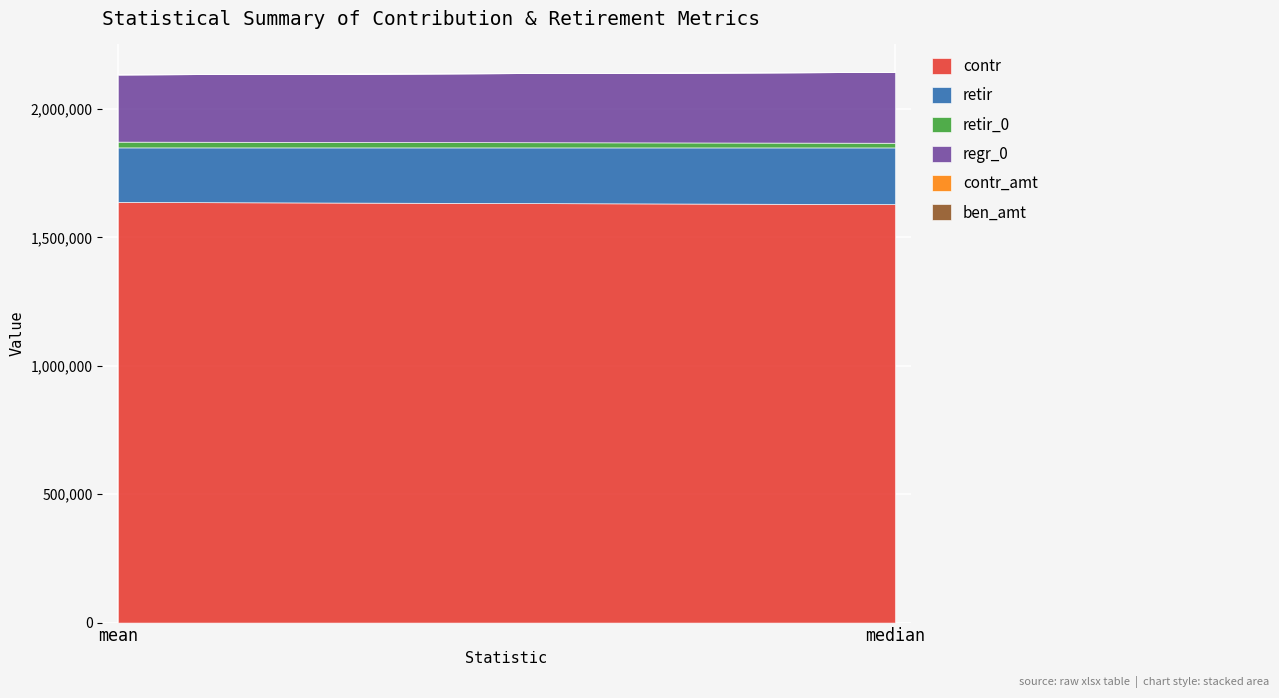

What is the maximum value for ben_amt?

3.4